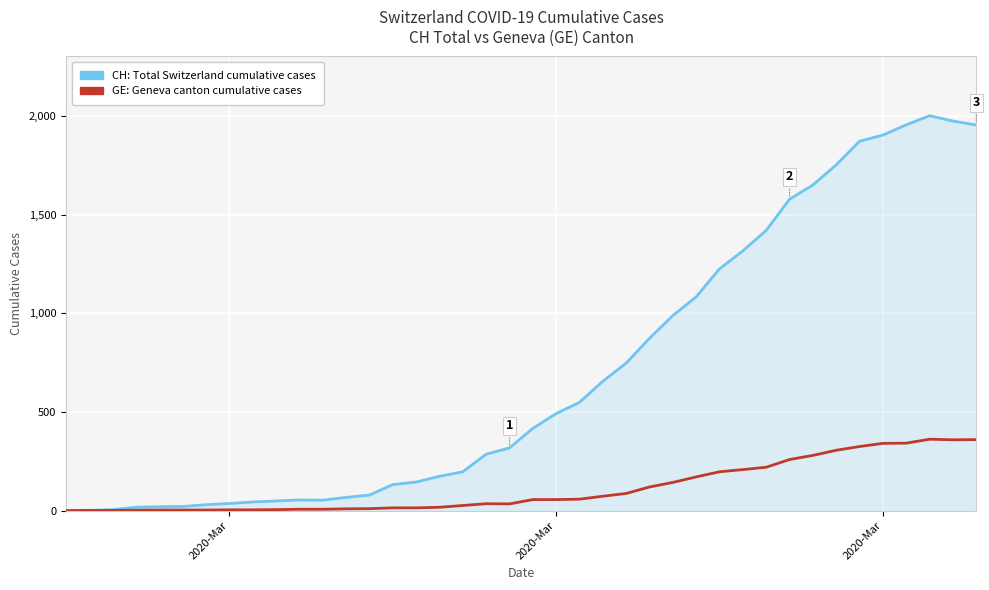

What is the maximum value shown in the chart?

2002